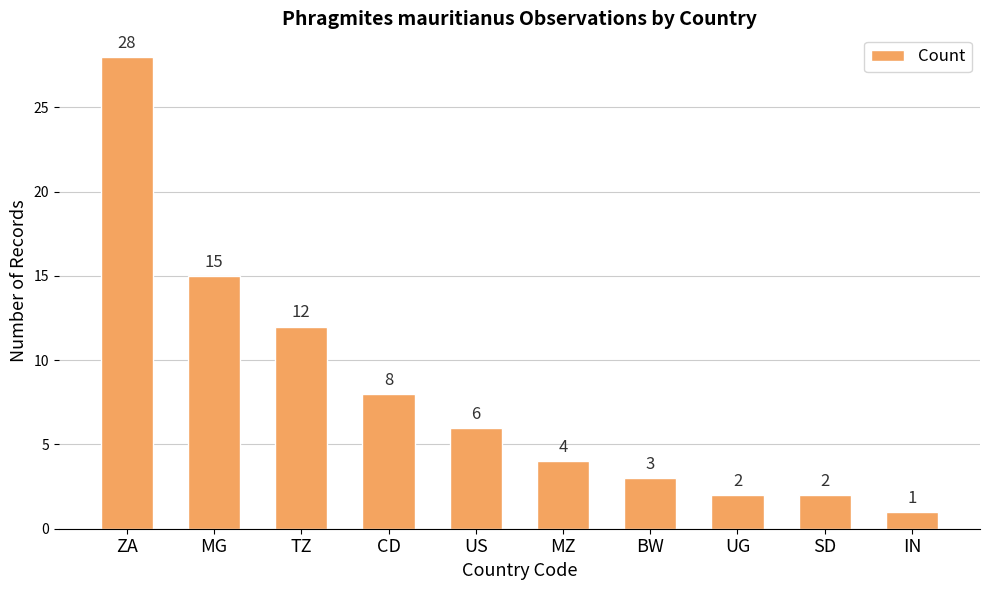

How many distinct data groups are displayed?

1